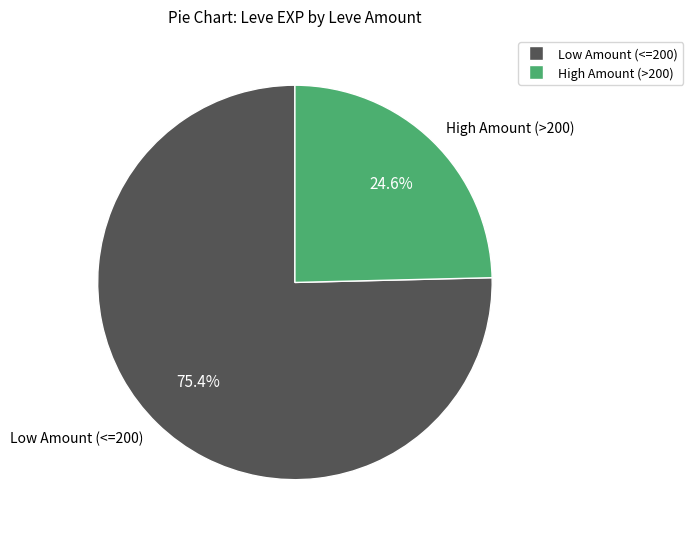

Is there any slice that represents more than half of the pie?

Yes